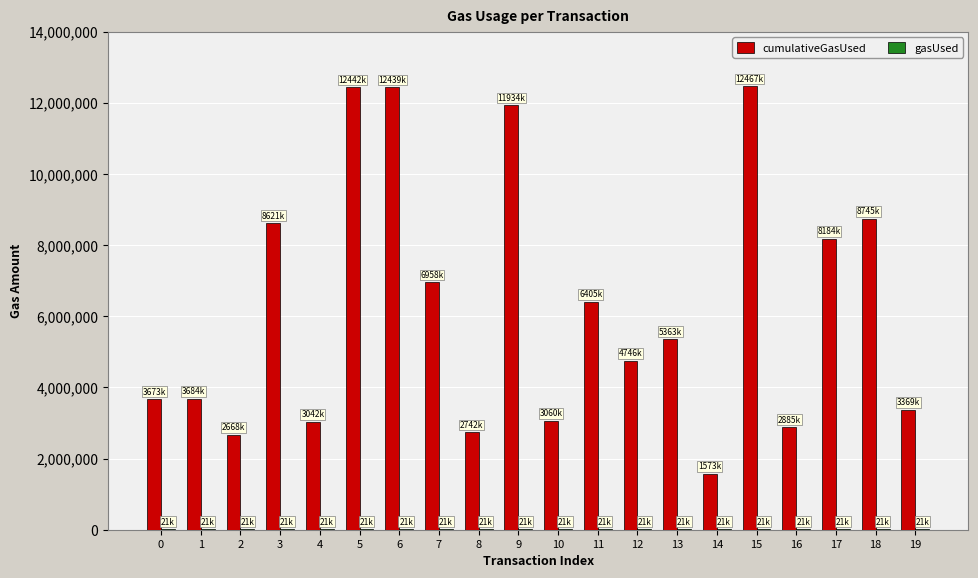

Which series has the largest total across all categories?

cumulativeGasUsed